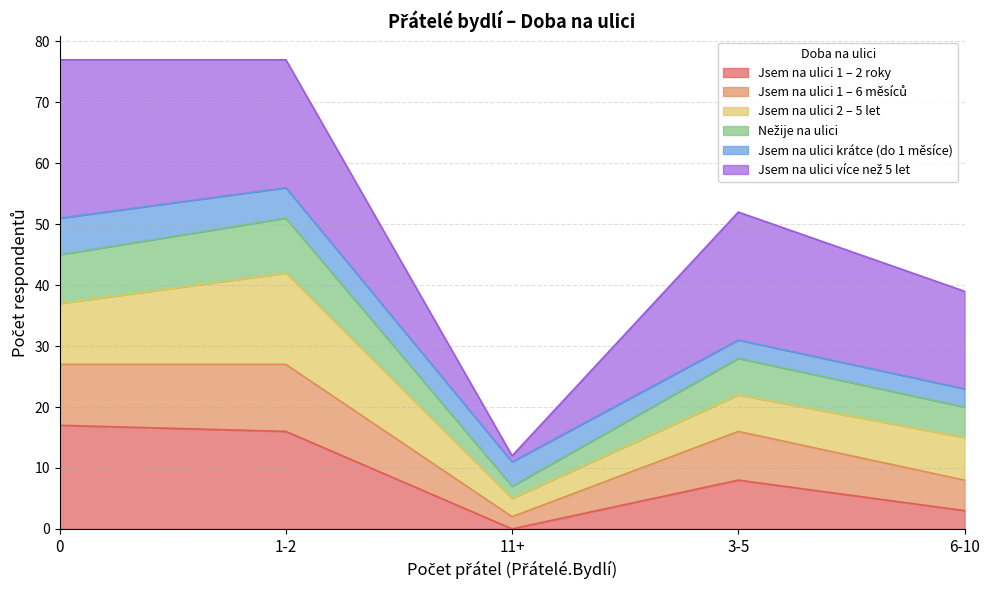

At which label does Jsem na ulici 1 – 2 roky reach its minimum?

11+